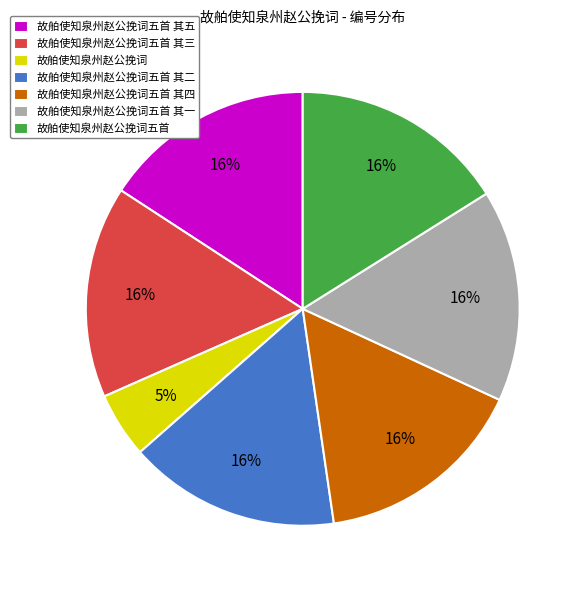

Between 故舶使知泉州赵公挽词 and 故舶使知泉州赵公挽词五首 其二, which is larger?

故舶使知泉州赵公挽词五首 其二